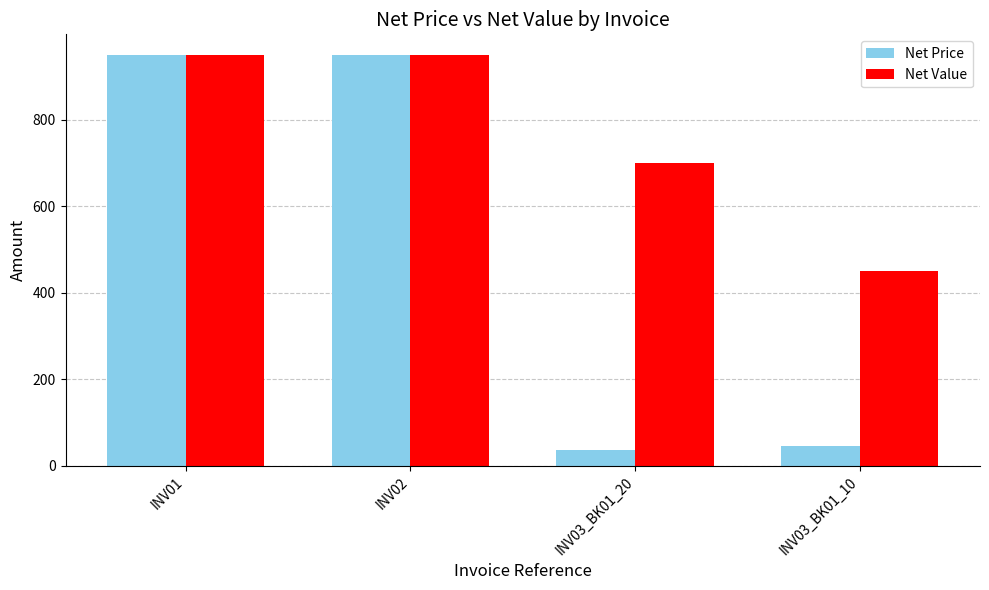

At which category does the chart reach its minimum across all series?

INV03_BK01_20